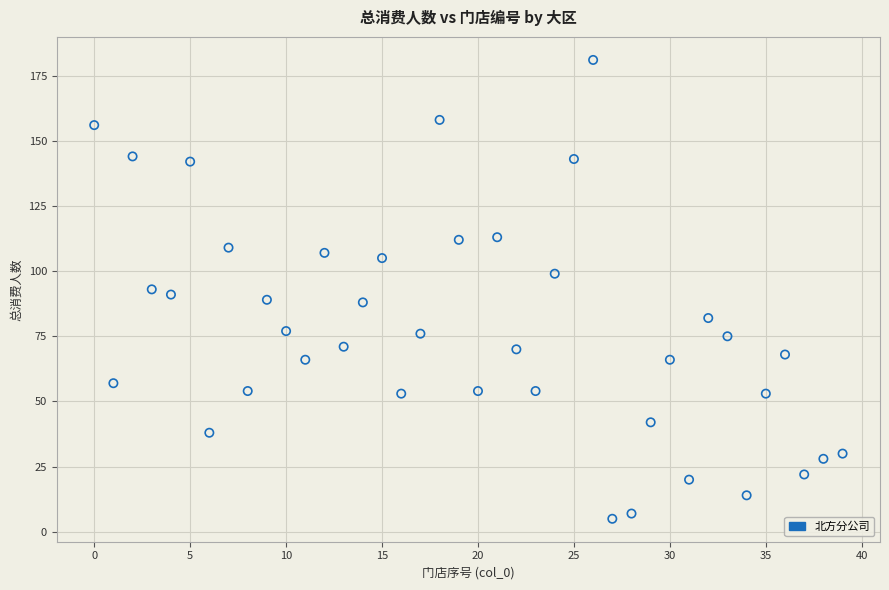

What is the range of Y values (max minus min)?

176